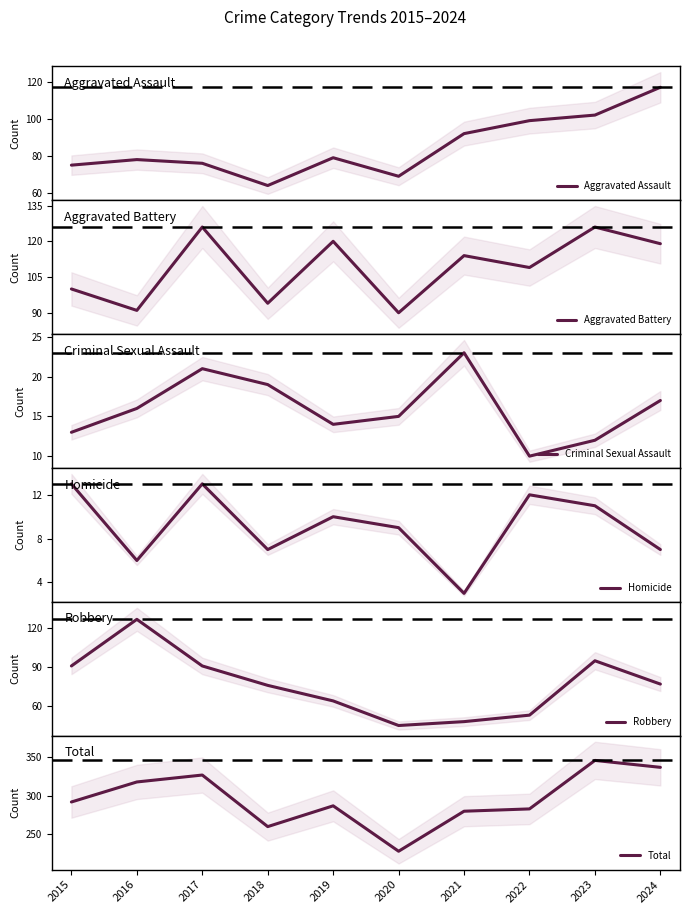

Which series has the widest spread of values?

Total